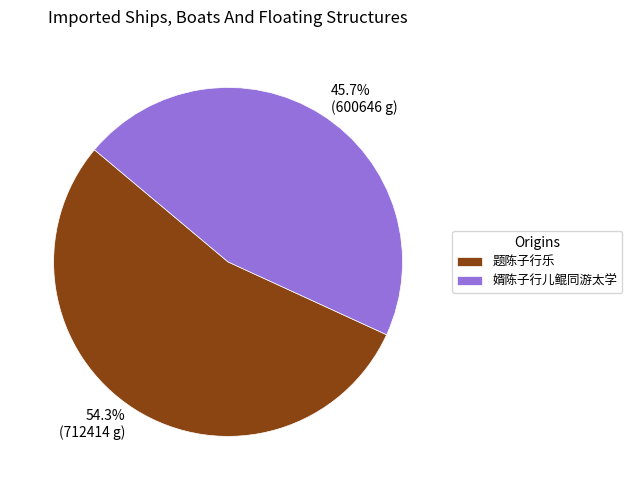

What is the ratio of the value at 婿陈子行儿鲲同游太学 to the value at 题陈子行乐?

0.8